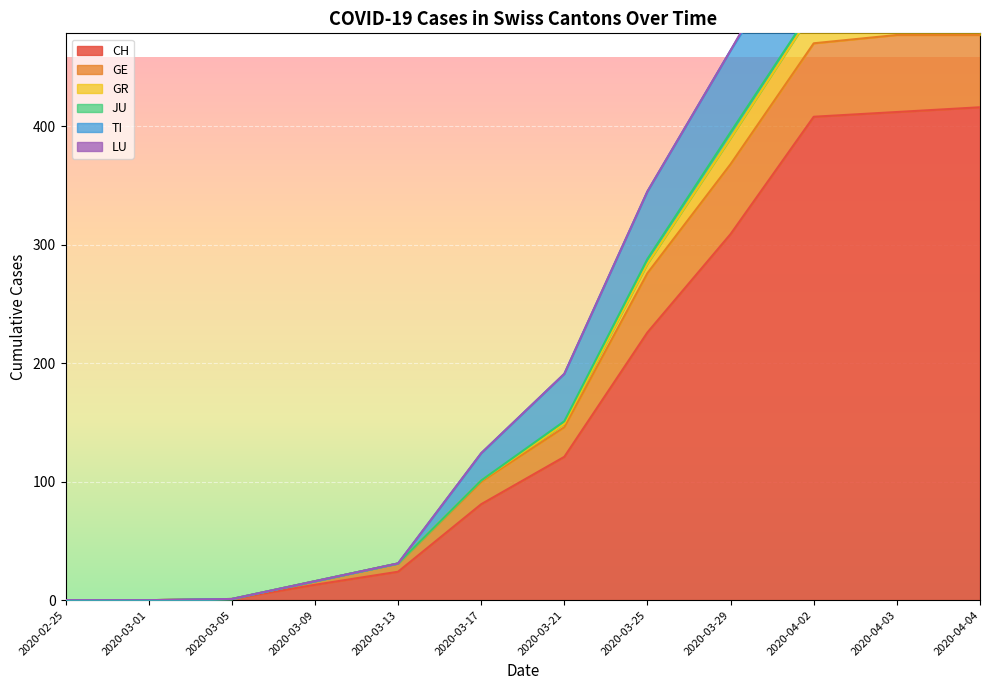

True or false: GE and CH intersect in this chart.

False